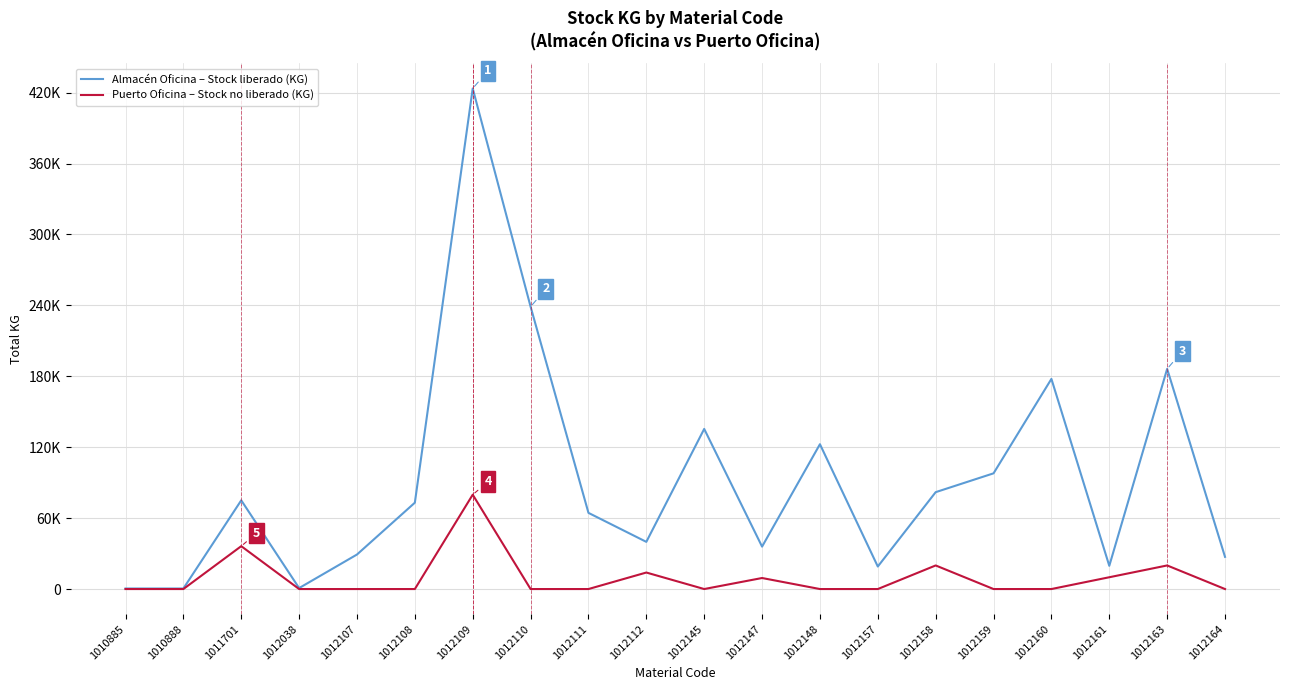

At which category is the sum across all series the highest?

1012109